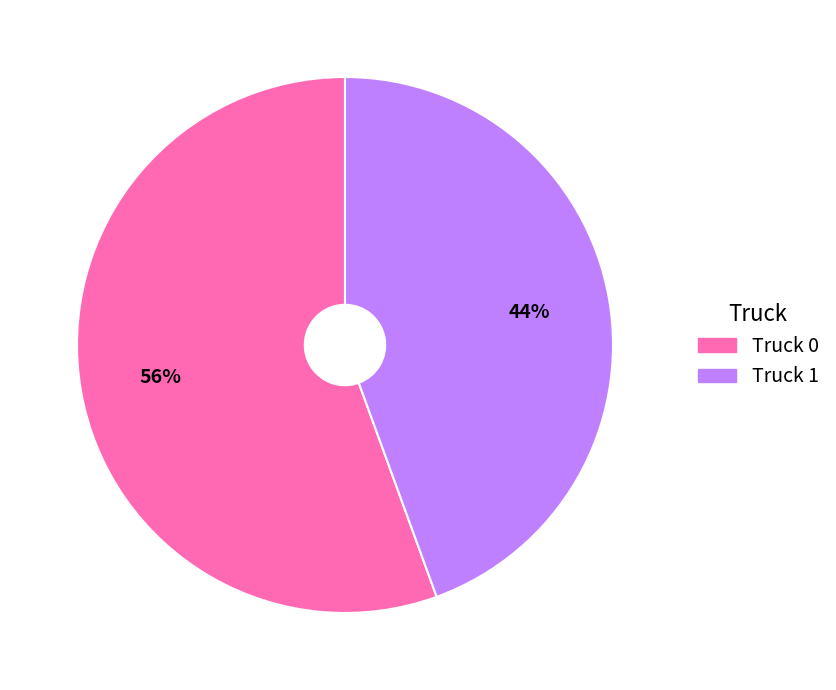

Is the sum of Truck 1 and Truck 0 greater than half?

Yes